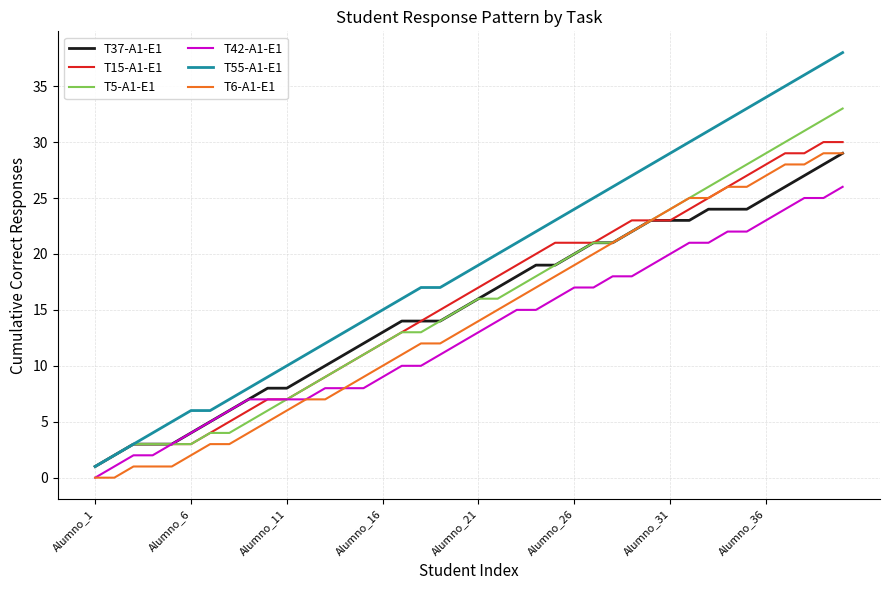

Which series has the widest spread of values?

T55-A1-E1